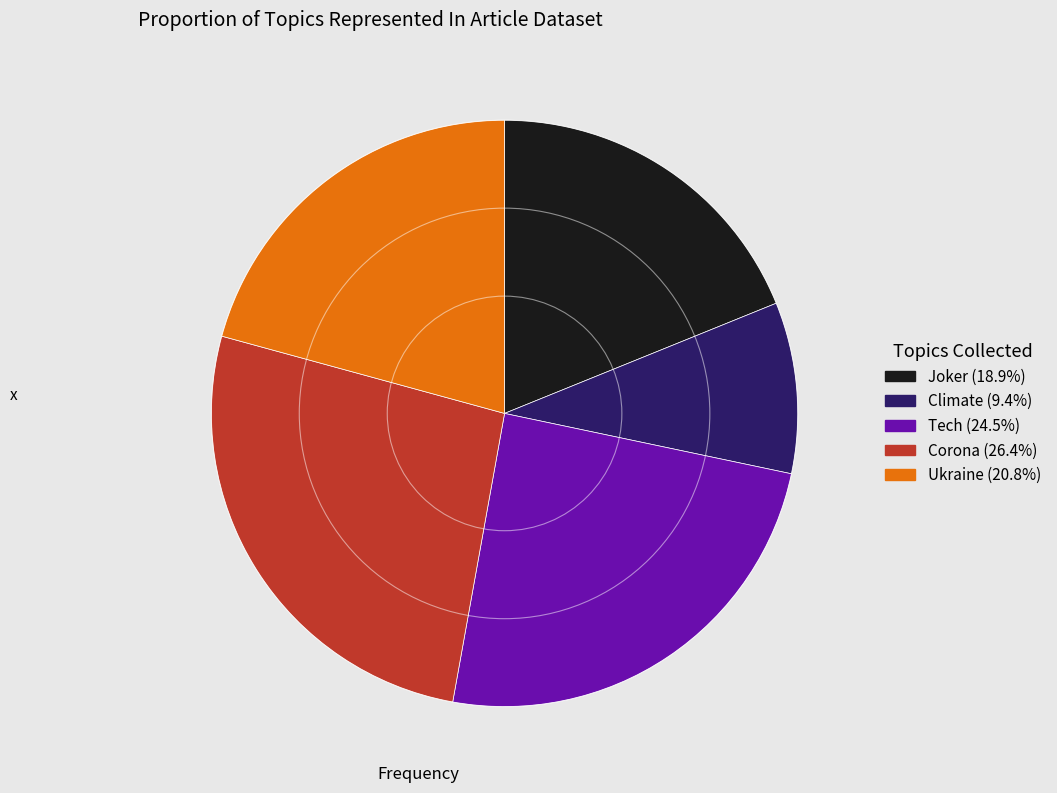

Do Tech and Joker together represent more than half of the pie?

No